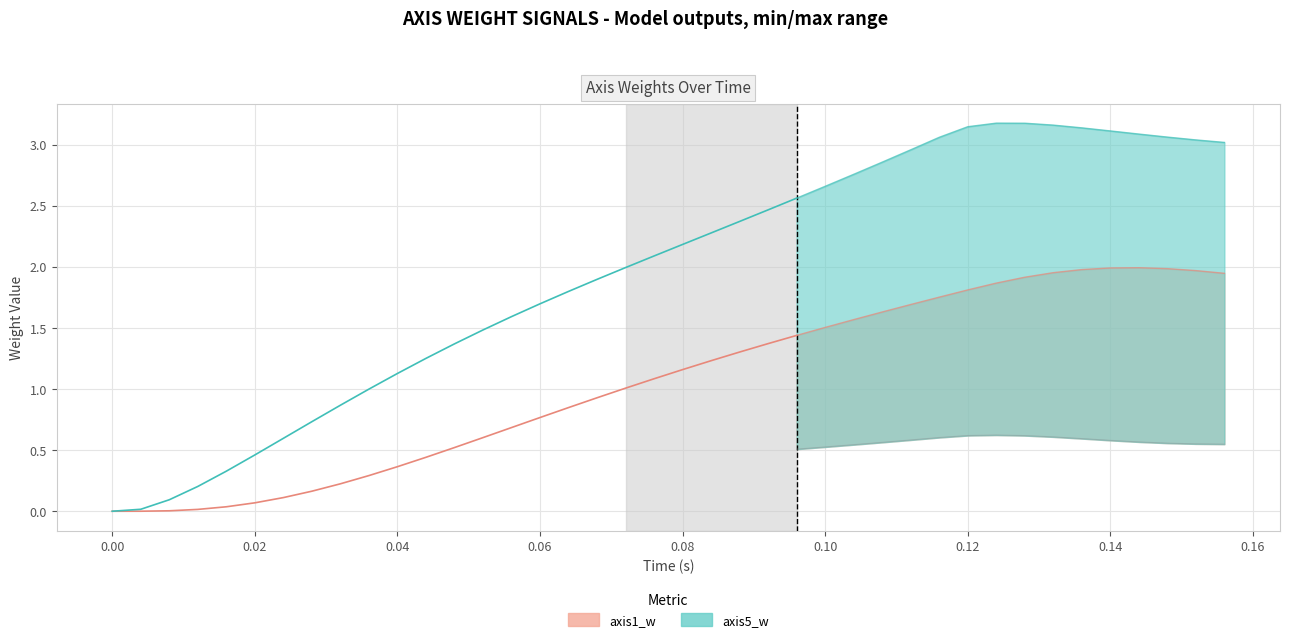

Does the chart display data point markers on the line(s)?

No